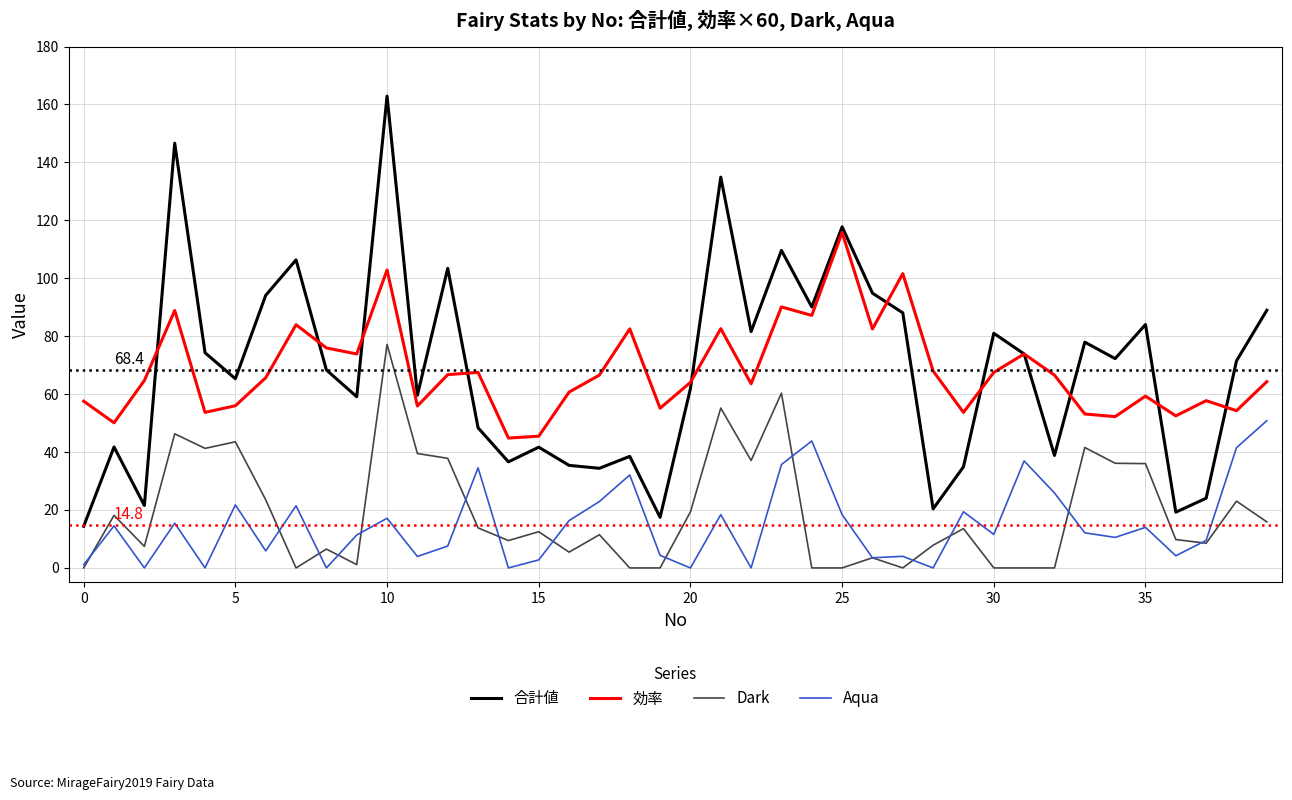

Count the number of data series in this chart.

4